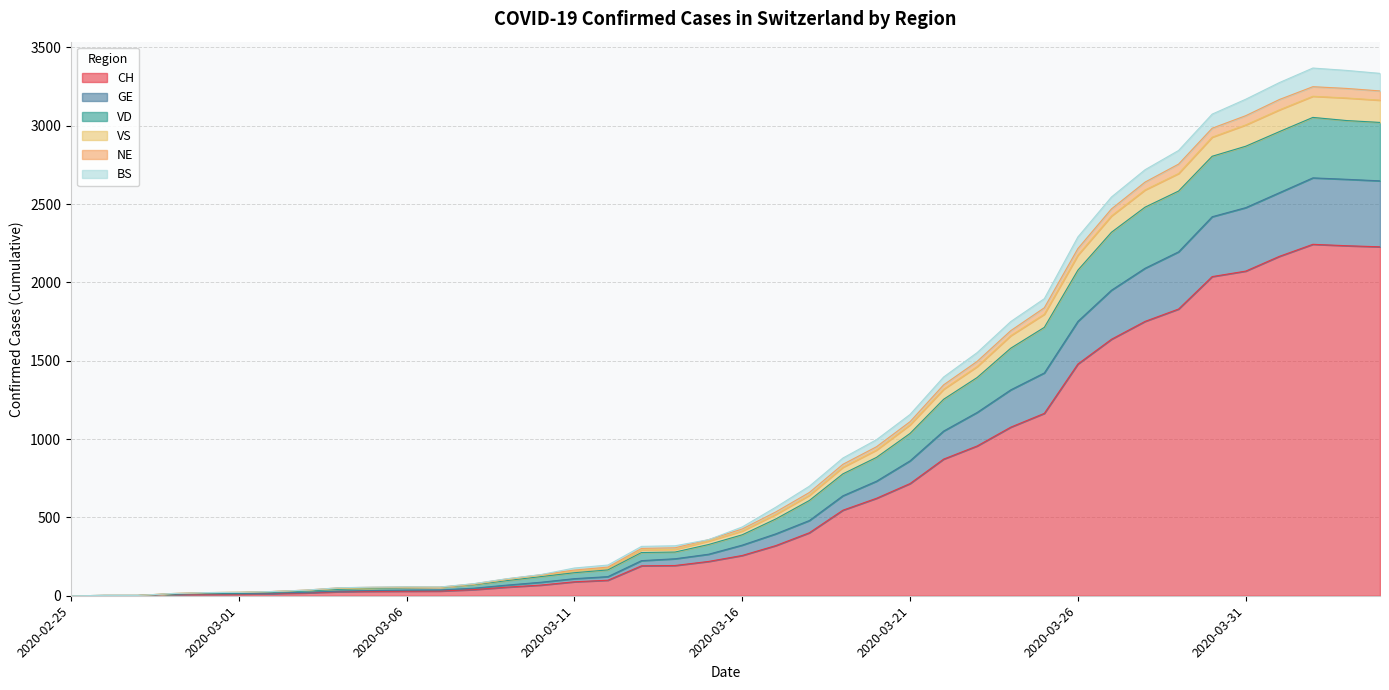

What is the maximum value for CH?

2243